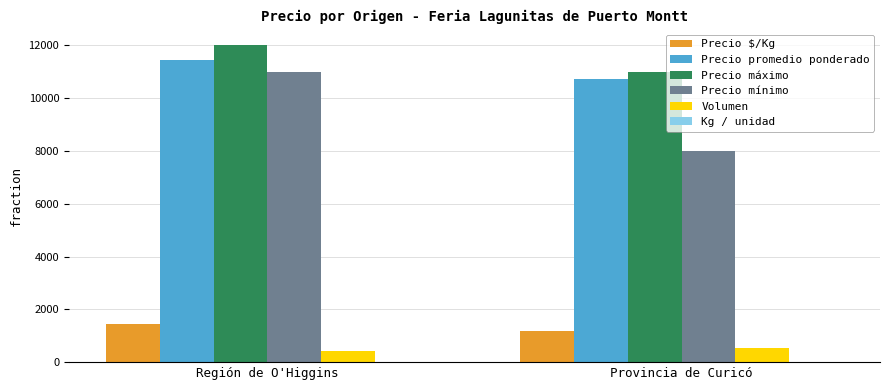

At which category is the sum across all series the highest?

Región de O'Higgins